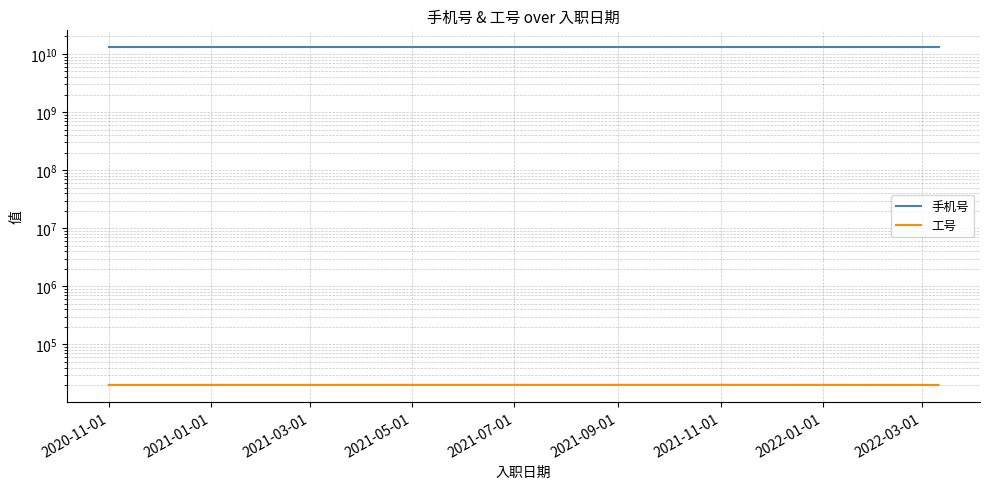

Is the value of 工号 at 2020-11-01 greater than the value of 手机号 at 2021-11-01?

No